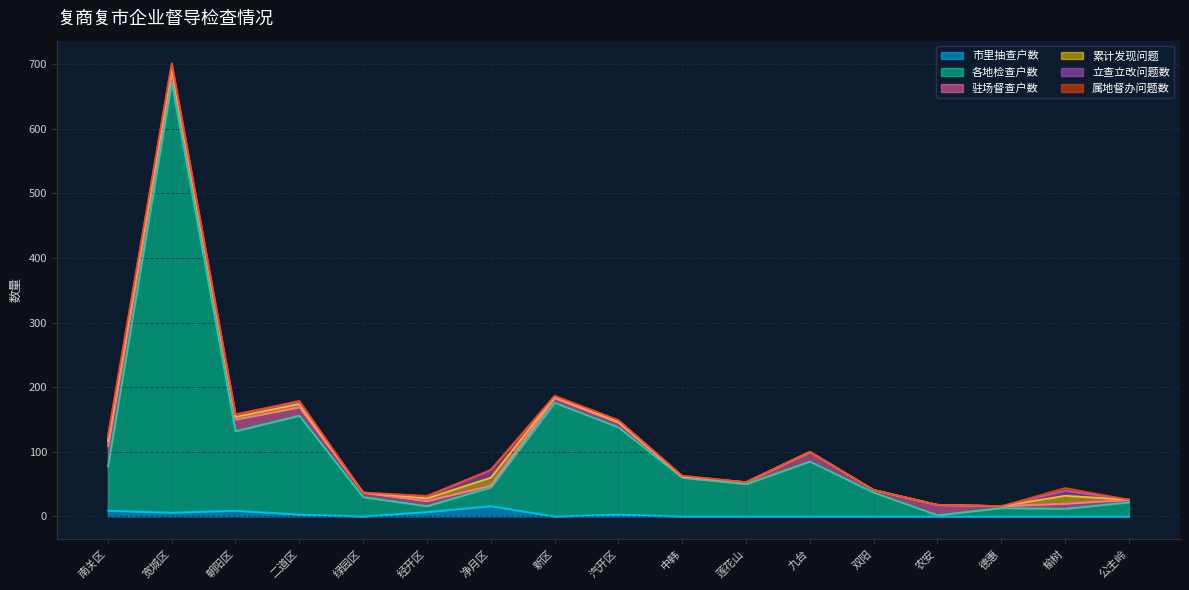

Which has a higher value, 新区 or 净月区?

净月区